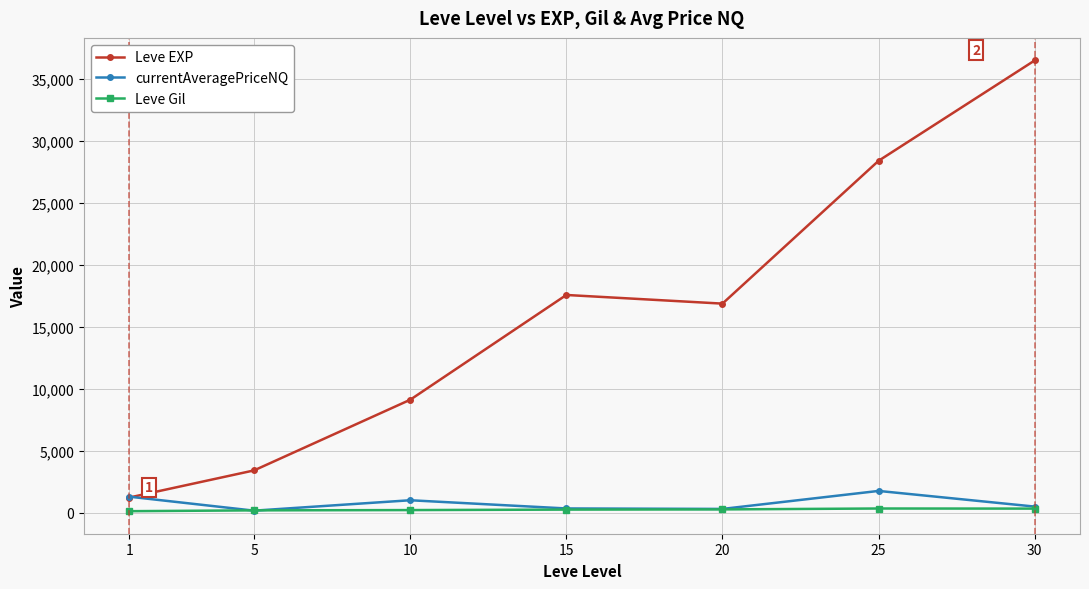

What is the difference between the Leve Gil values at 10 and 5?

22.8